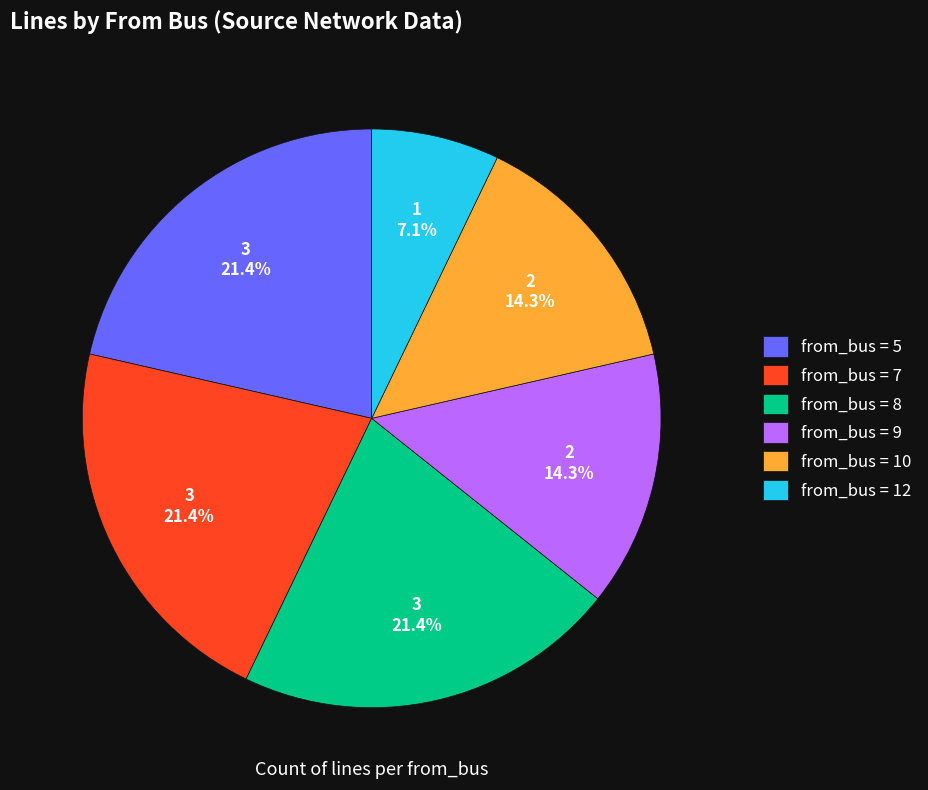

What is the ratio of the value at from_bus = 5 to the value at from_bus = 8?

1.0